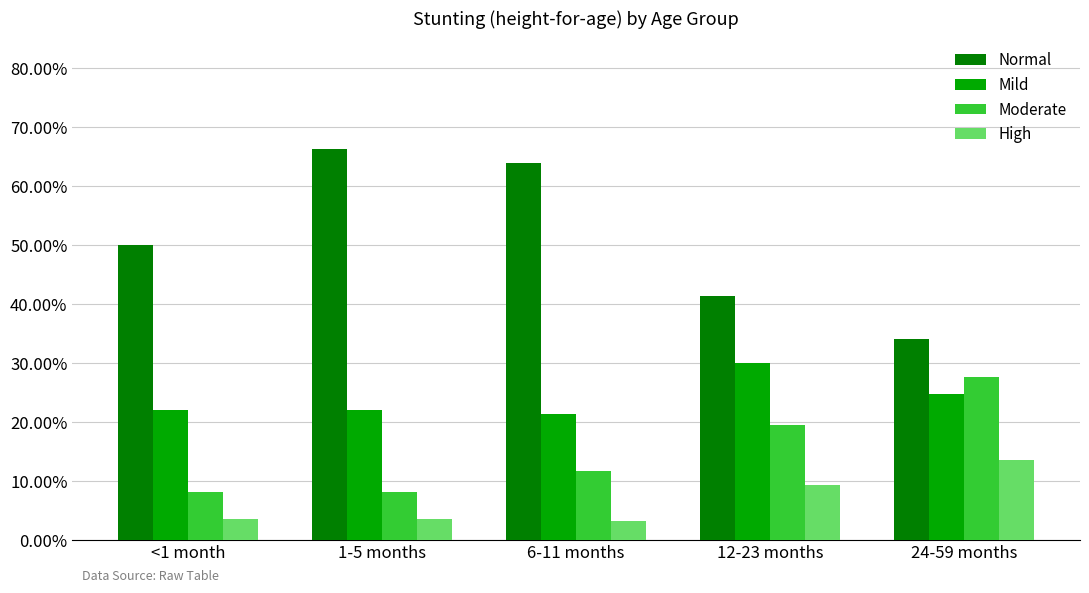

What is the label of the 1st bar from the right?

24-59 months